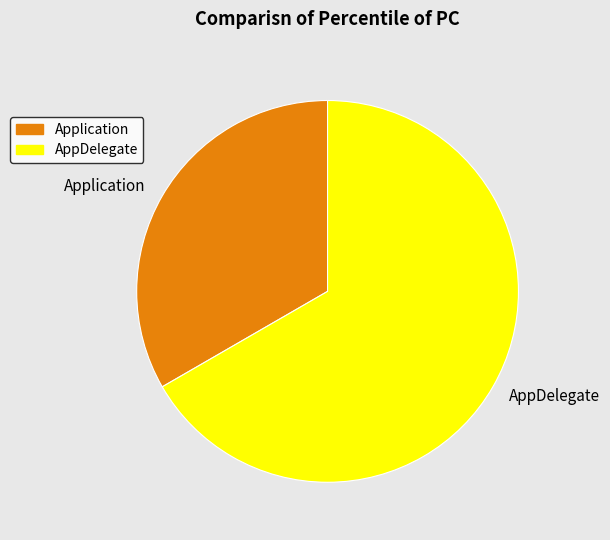

What is the majority slice?

AppDelegate